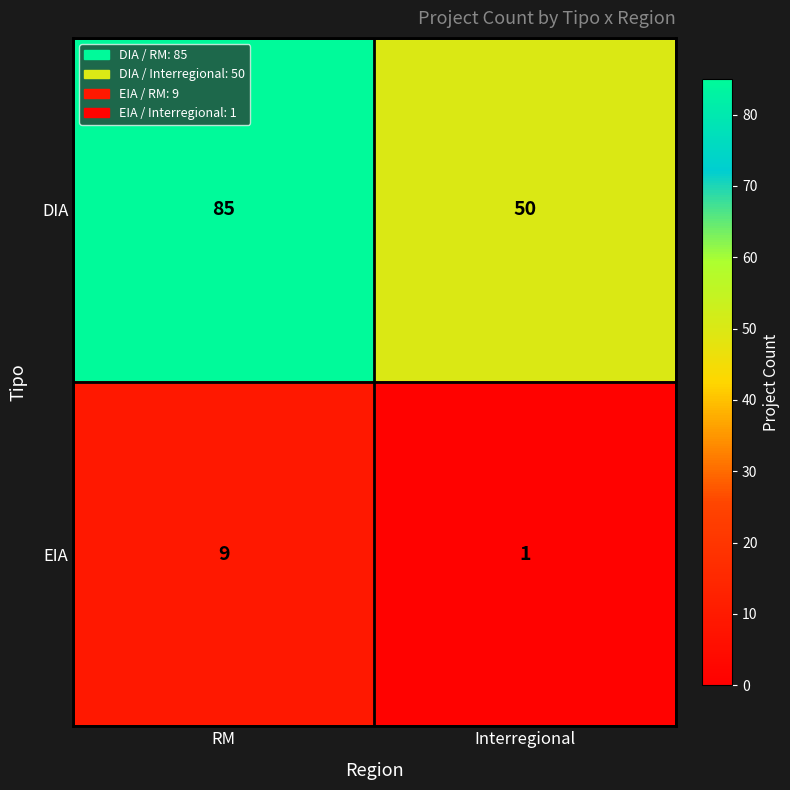

Which label corresponds to the largest value in the chart?

RM